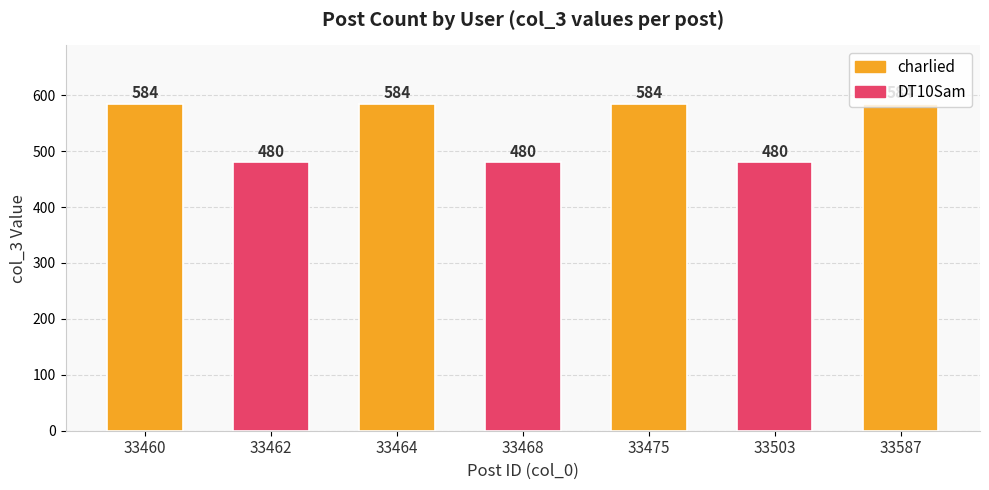

What is the smallest value displayed?

480